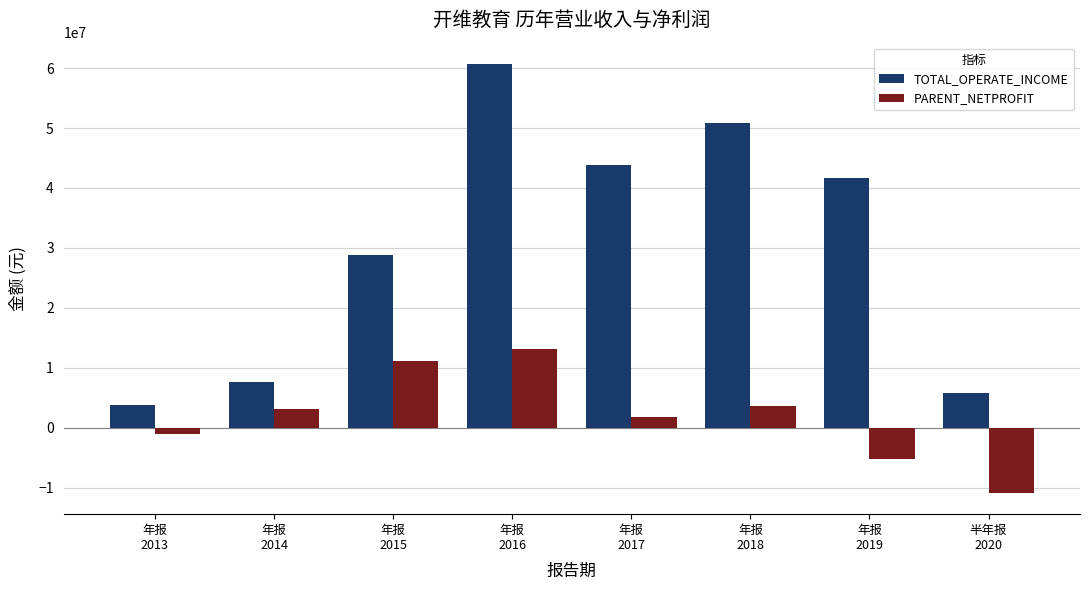

Rank the series by their maximum value, from highest to lowest.

TOTAL_OPERATE_INCOME, PARENT_NETPROFIT